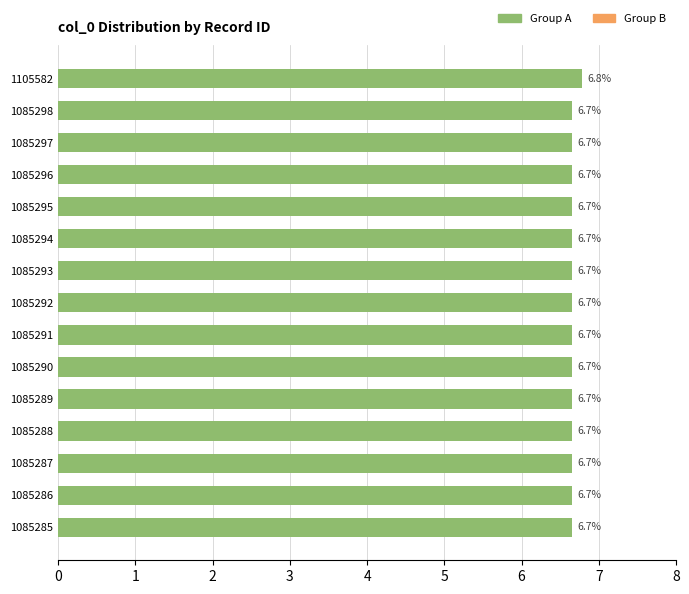

Count the values in the range 6 to 7.

15